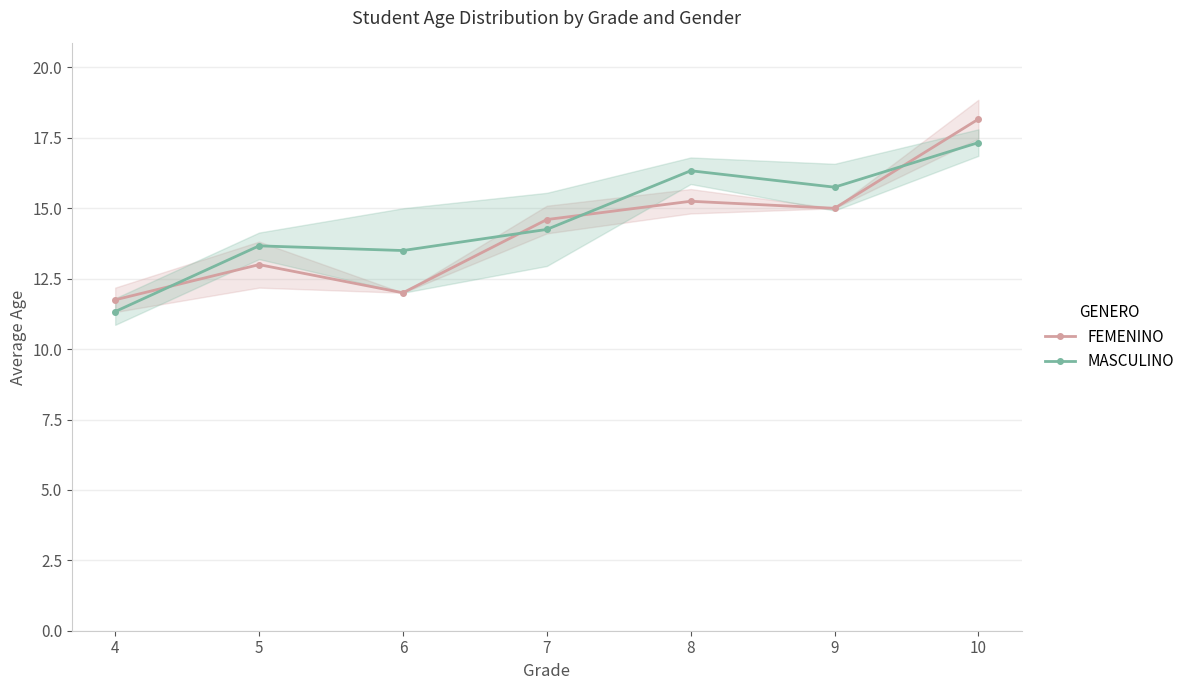

How many lines are shown in the chart?

2